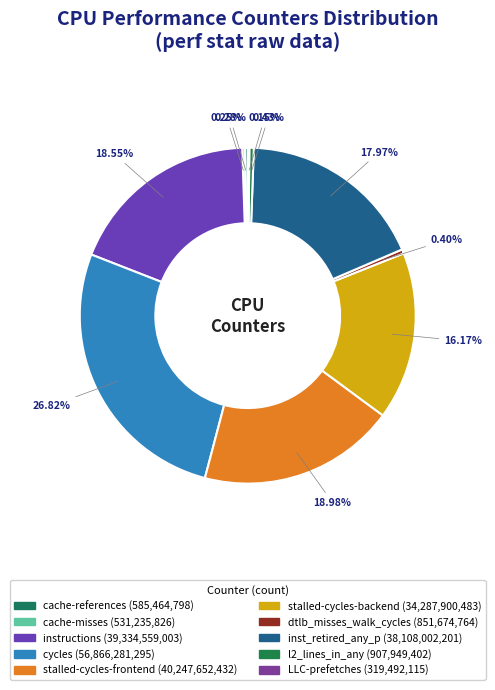

Is there a majority slice in this chart?

No